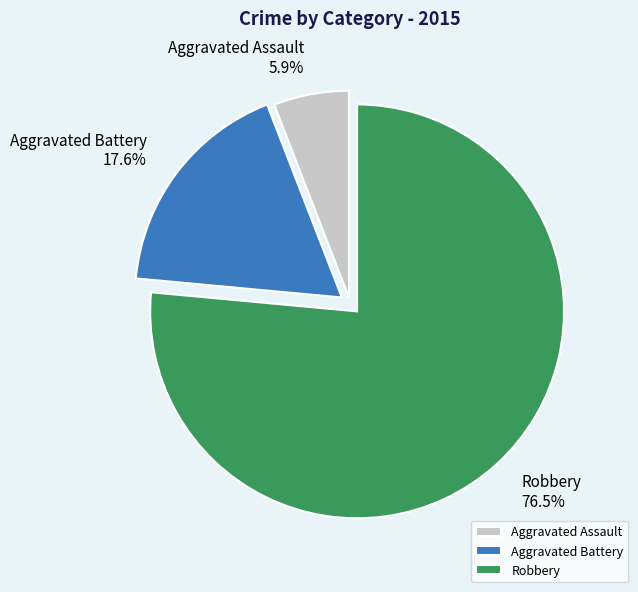

How many slices are in this pie chart?

3